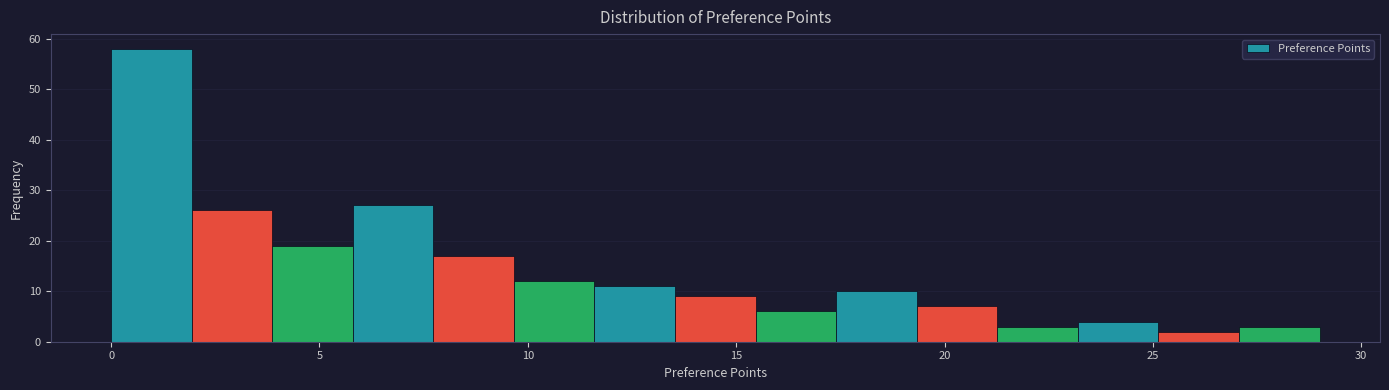

Around what value on the x-axis is the tallest bar? Give the approximate position of its centre, as read against the axis.

1.0